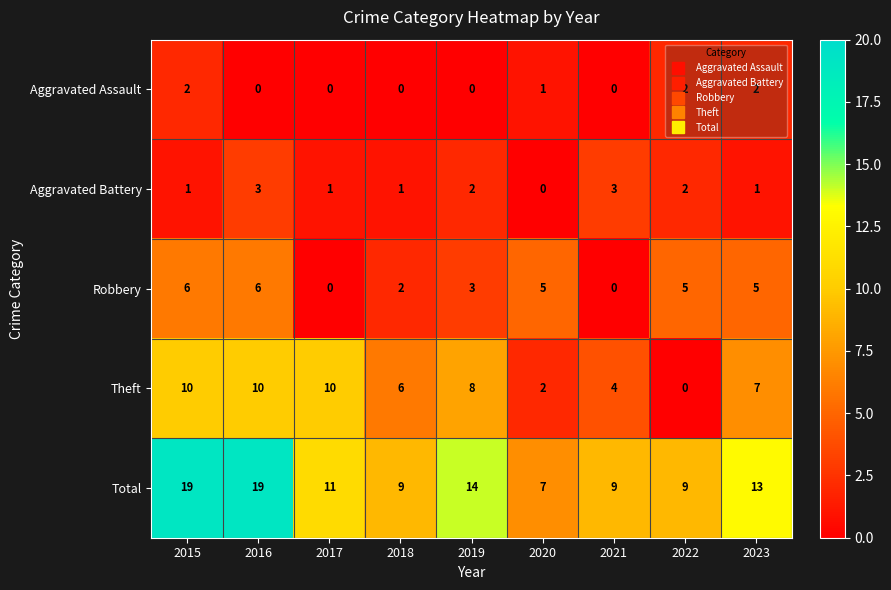

What is the maximum value for Aggravated Battery?

3